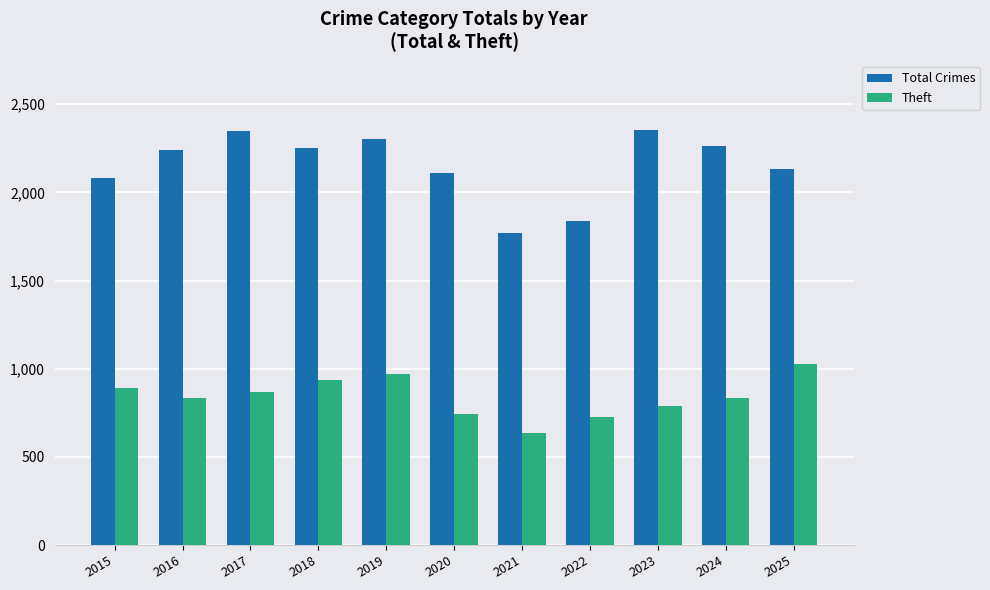

The value of Total Crimes at 2023 is 2355. True or false?

True